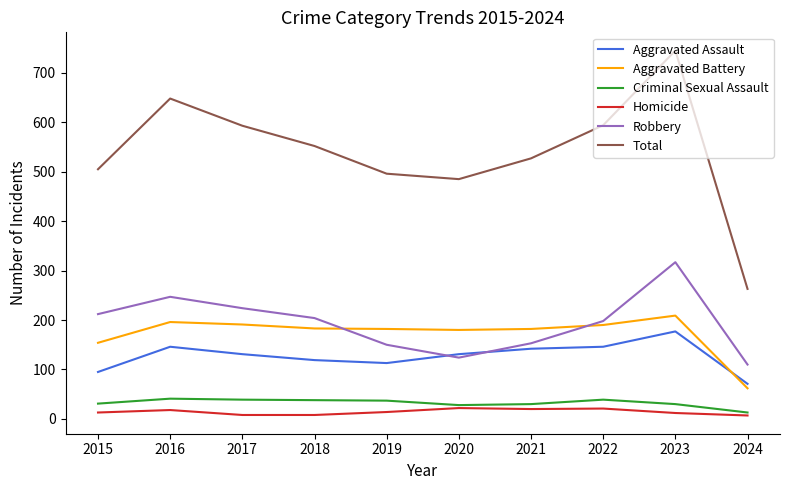

Is it true that Homicide equals 20 at 2021?

True